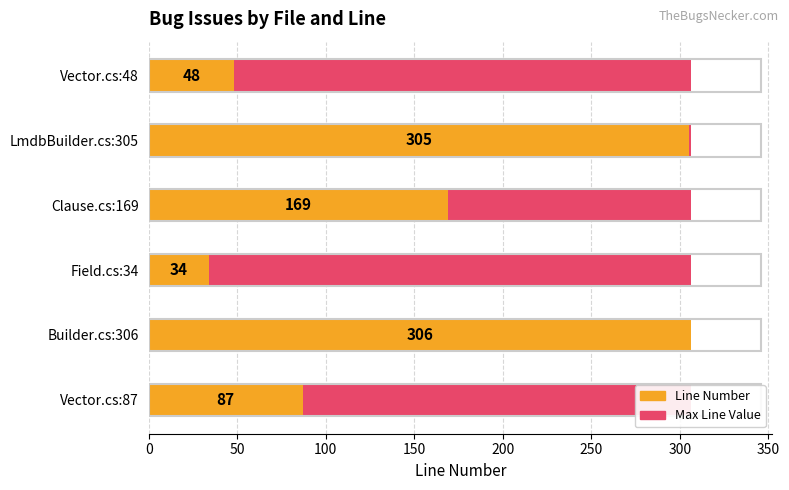

Does the chart contain stacked bars?

No